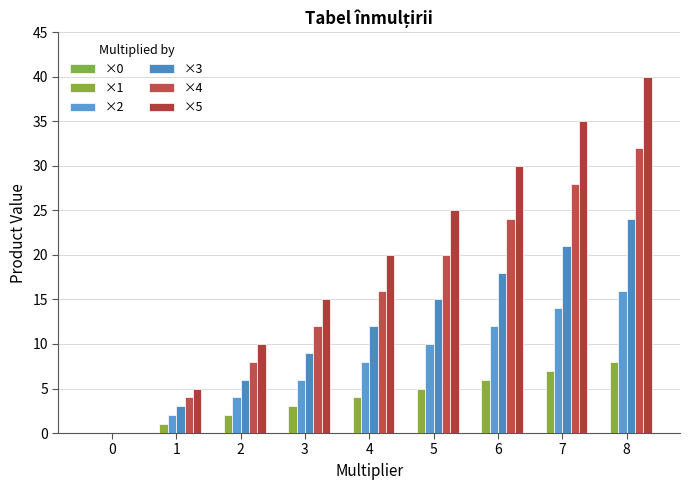

What is the sum of the ×2 values at 2 and 1?

6